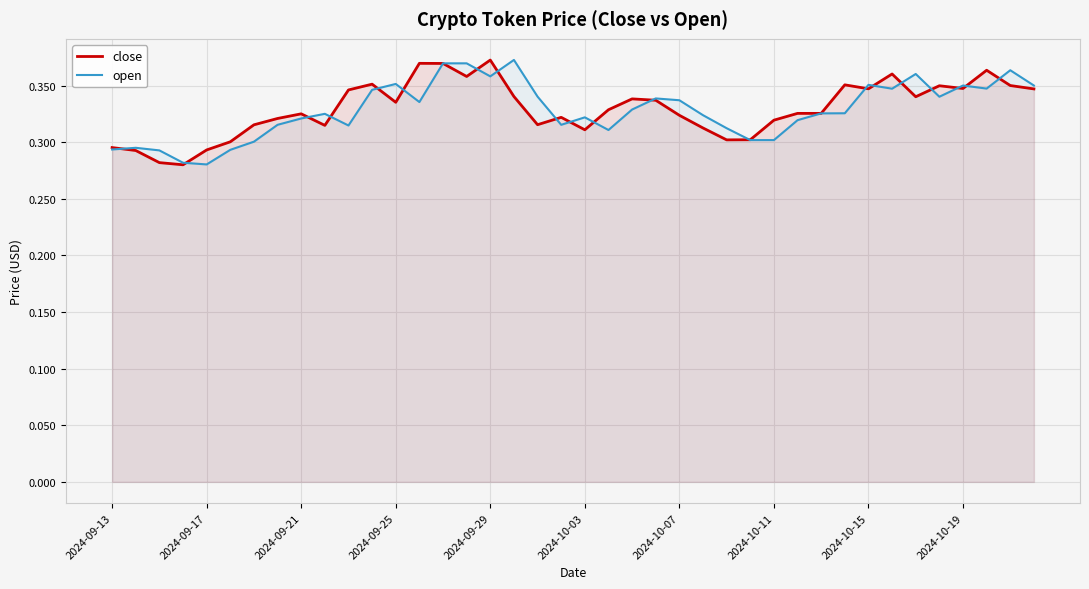

Rank the series at 21 from highest to lowest value.

close, open